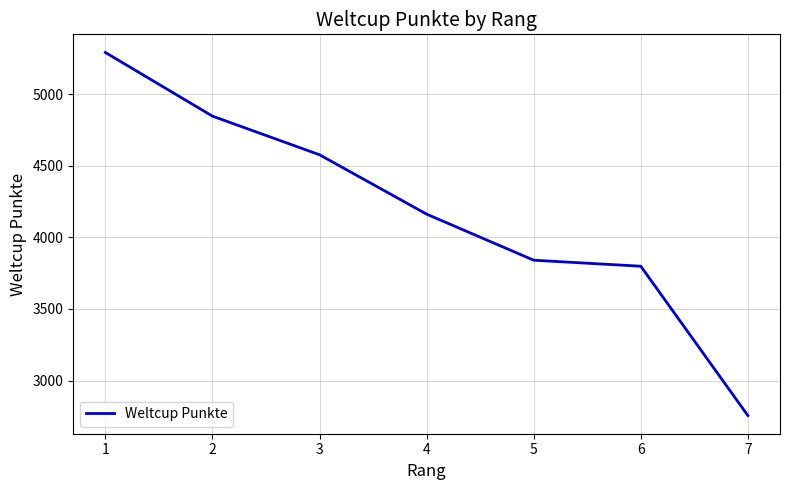

What is the sum of the values at 6 and 3?

8377